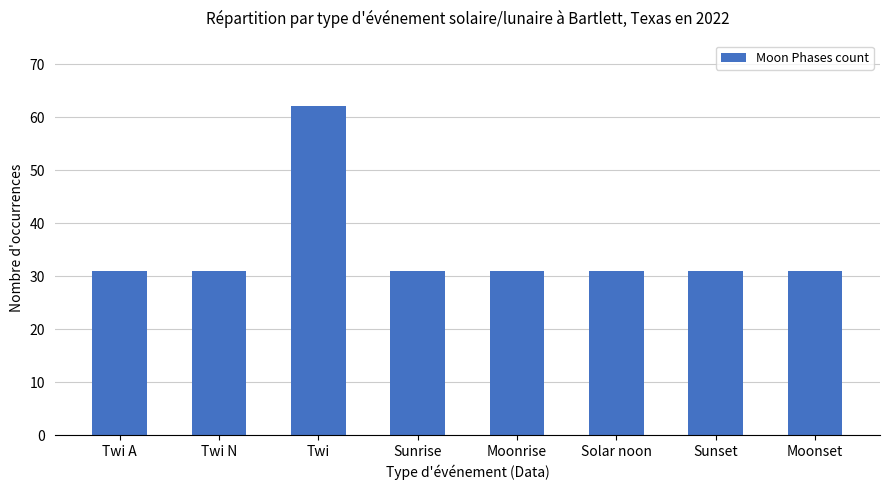

At which category does the chart reach its peak across all series?

Twi